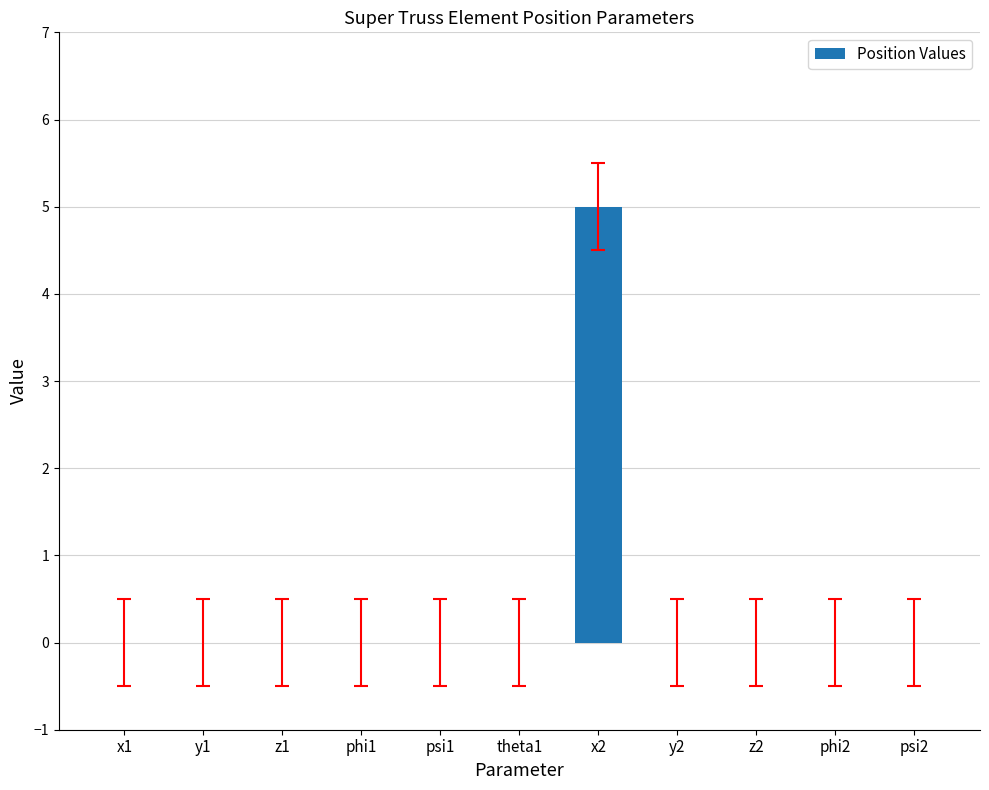

True or false: the data shows -2 at psi1.

False